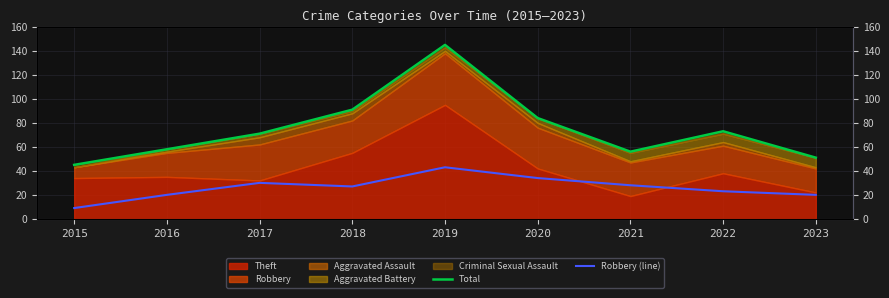

Is it true that Robbery (line) equals 30 at 2017?

True